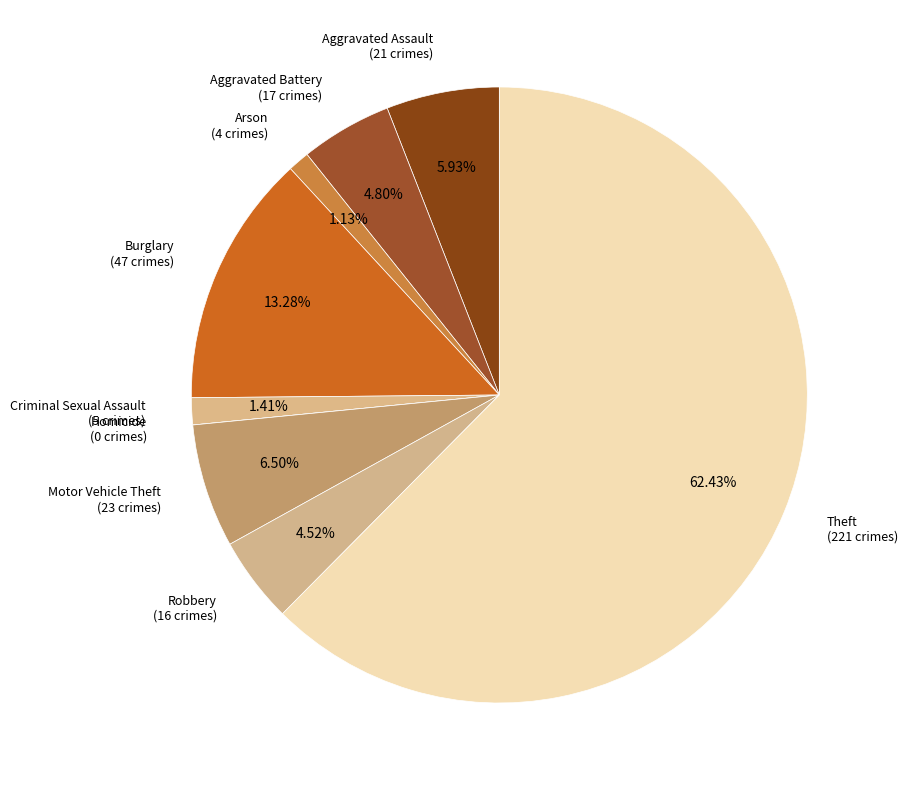

What is the total percentage of Theft and Criminal Sexual Assault?

63.8%